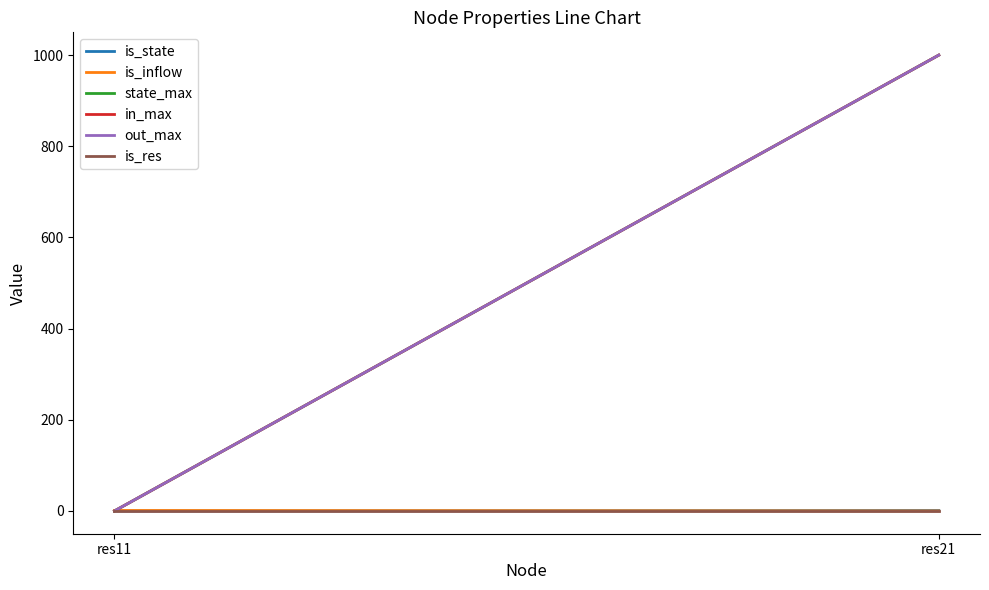

Rank the series at res21 from highest to lowest value.

state_max, in_max, out_max, is_state, is_inflow, is_res